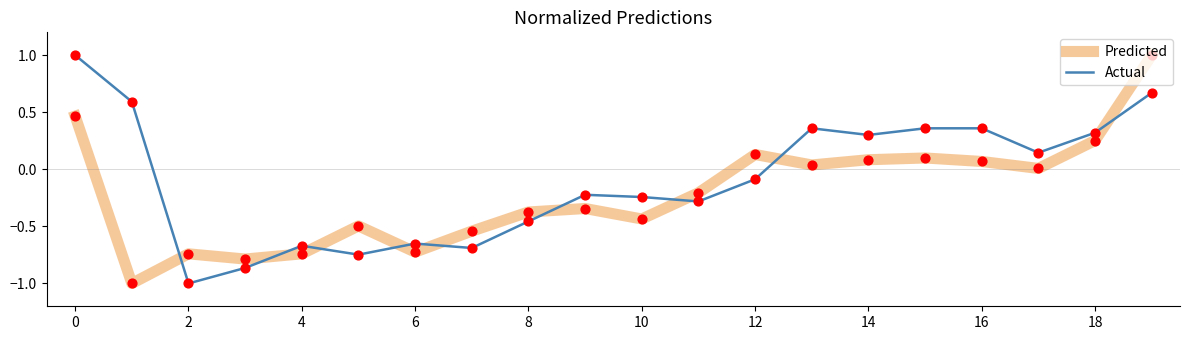

At how many categories does at least one series exceed 0?

10